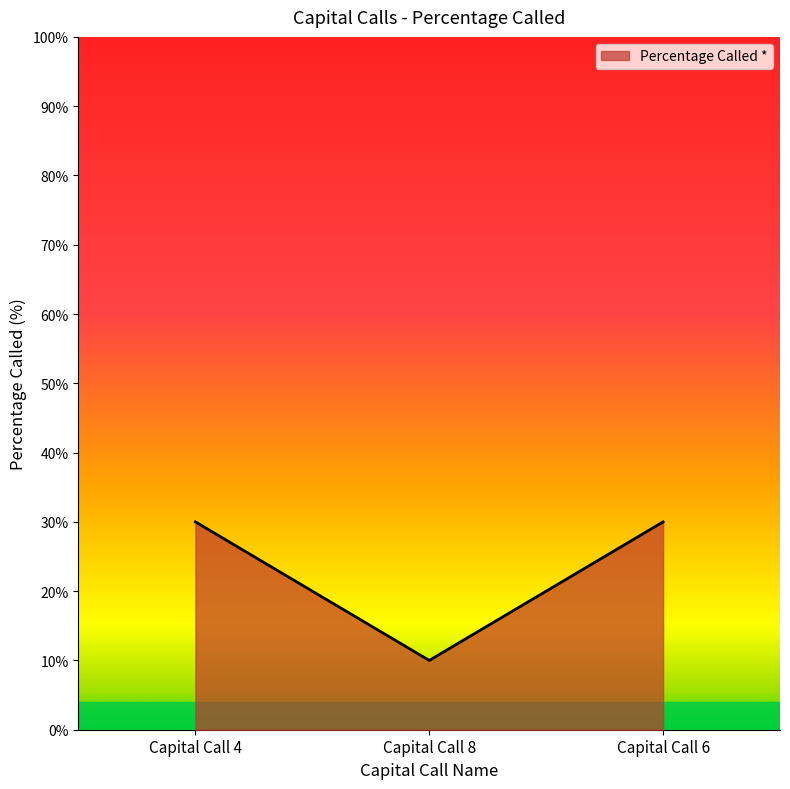

What is the difference between the second highest and minimum values?

20